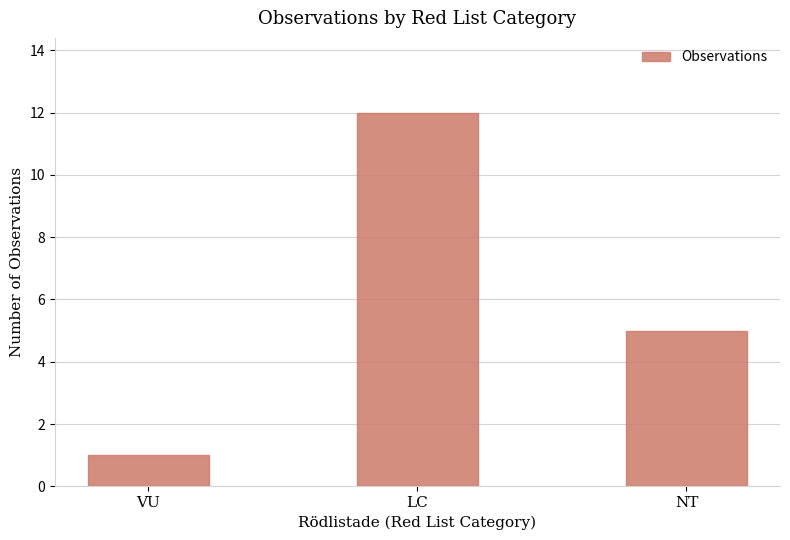

Is it true that the value at LC is 12?

True